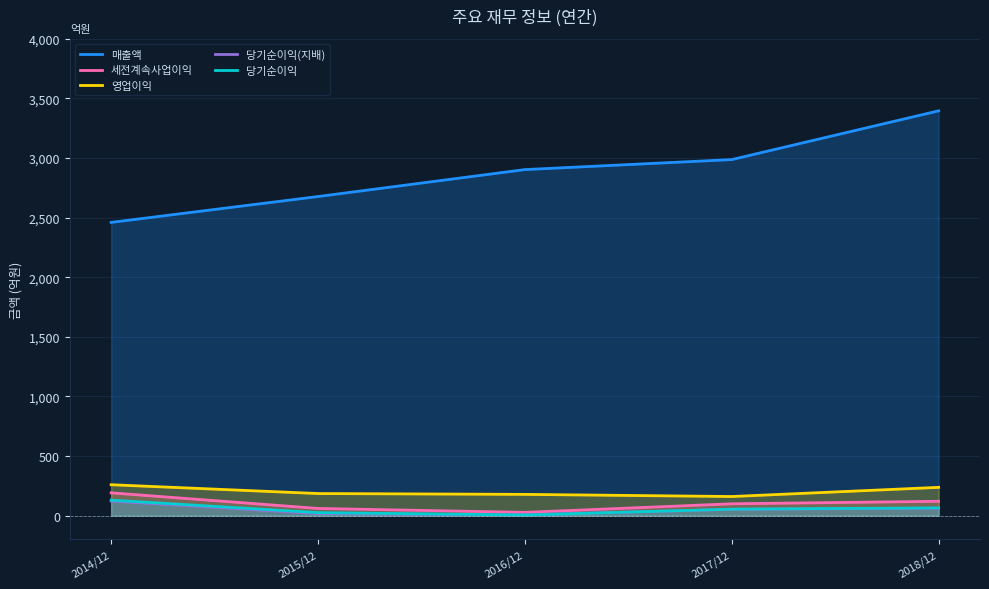

Which series has the largest total across all categories?

매출액